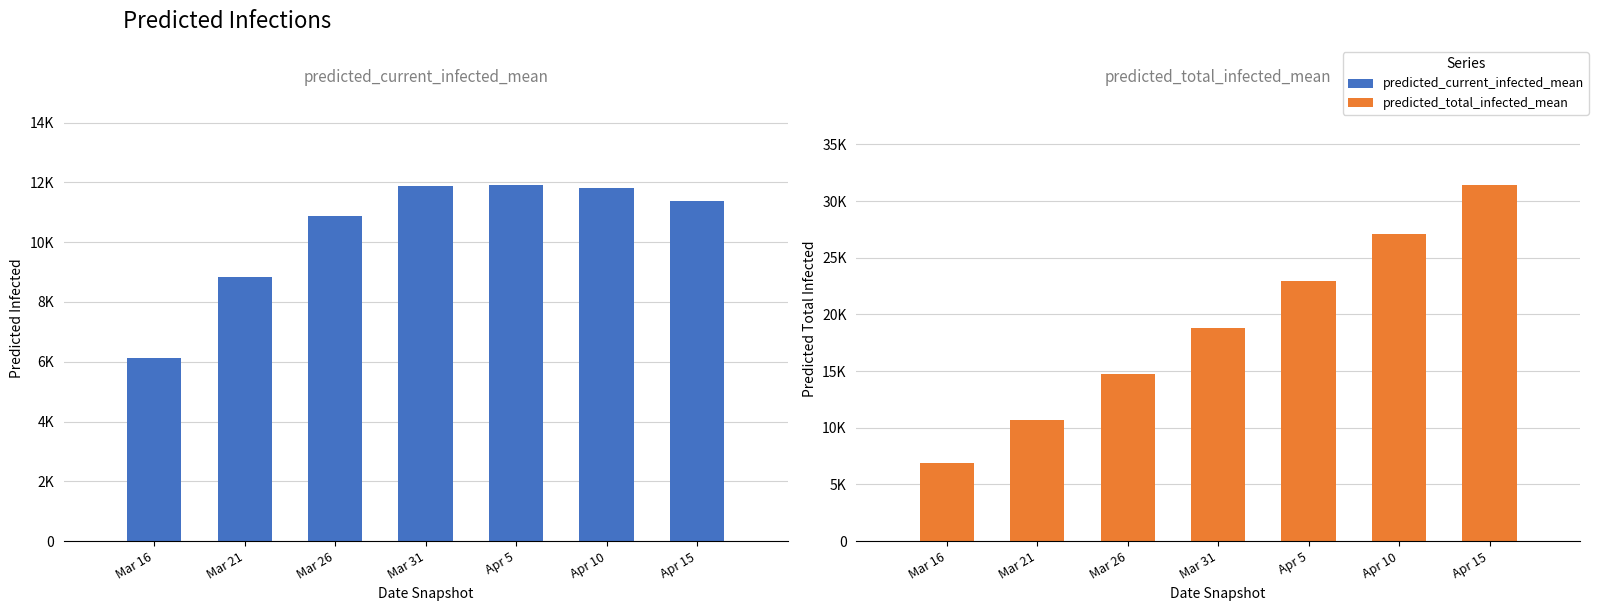

Rank the series by their maximum value, from highest to lowest.

predicted_total_infected_mean, predicted_current_infected_mean